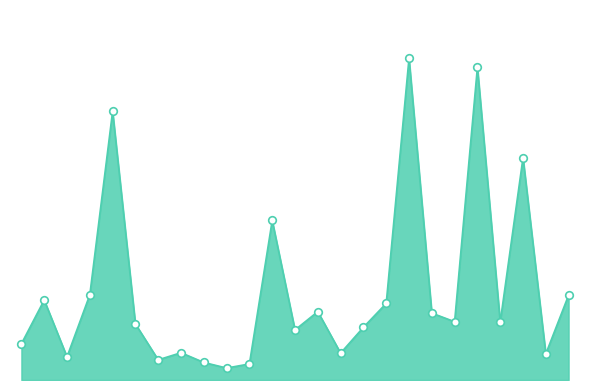

Is this an area chart (filled region under the line)?

Yes